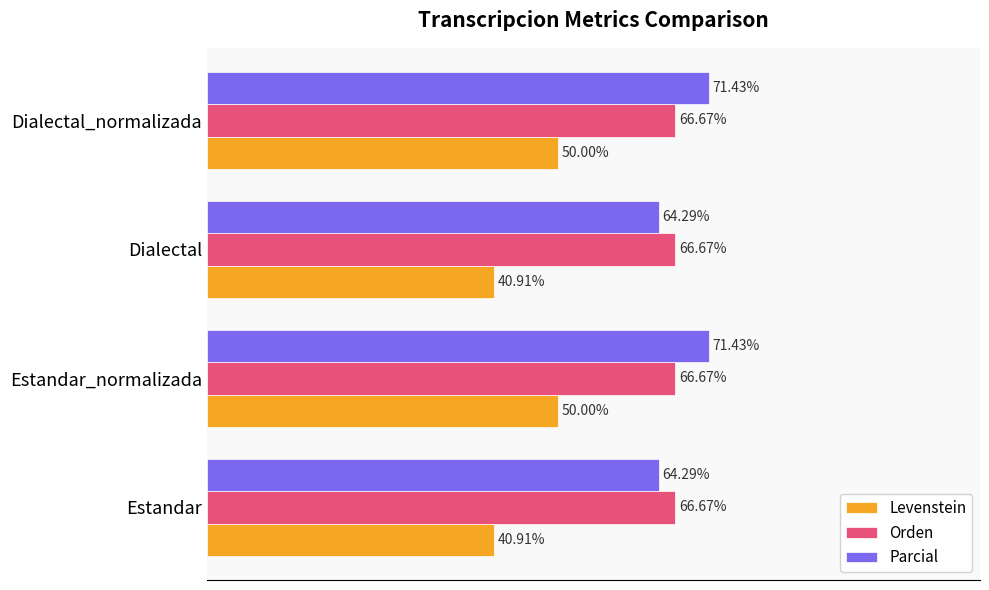

Which series has the largest range (max minus min)?

Levenstein